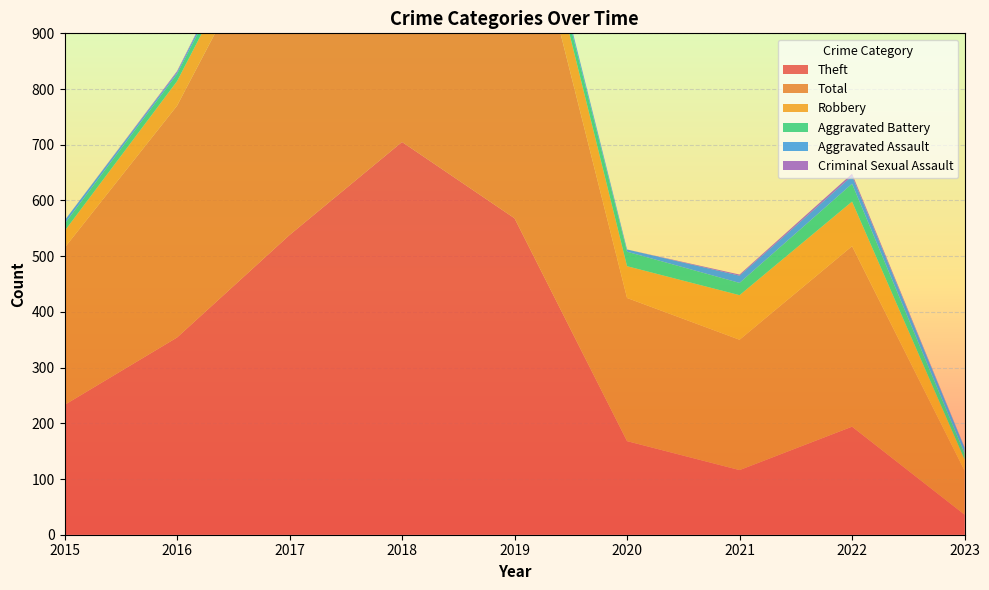

Reading right to left, transcribe all the data shown in this chart.

Theft: 36	194	116	168	568	705	538	354	233
Total: 79	324	234	257	660	797	617	416	282
Robbery: 20	80	80	57	69	67	49	44	30
Aggravated Battery: 11	32	22	26	14	18	17	13	13
Aggravated Assault: 10	14	13	4	8	5	12	3	6
Criminal Sexual Assault: 1	4	2	0	1	2	1	2	0